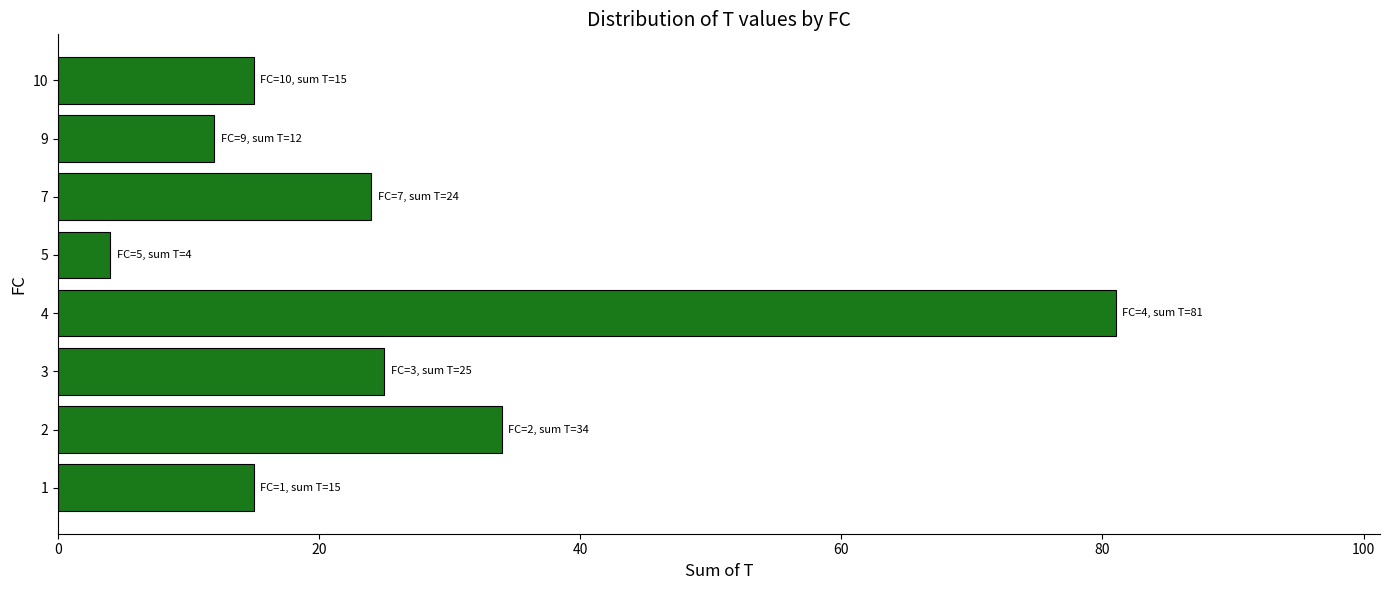

Is it true that the value at 10 is 6?

False